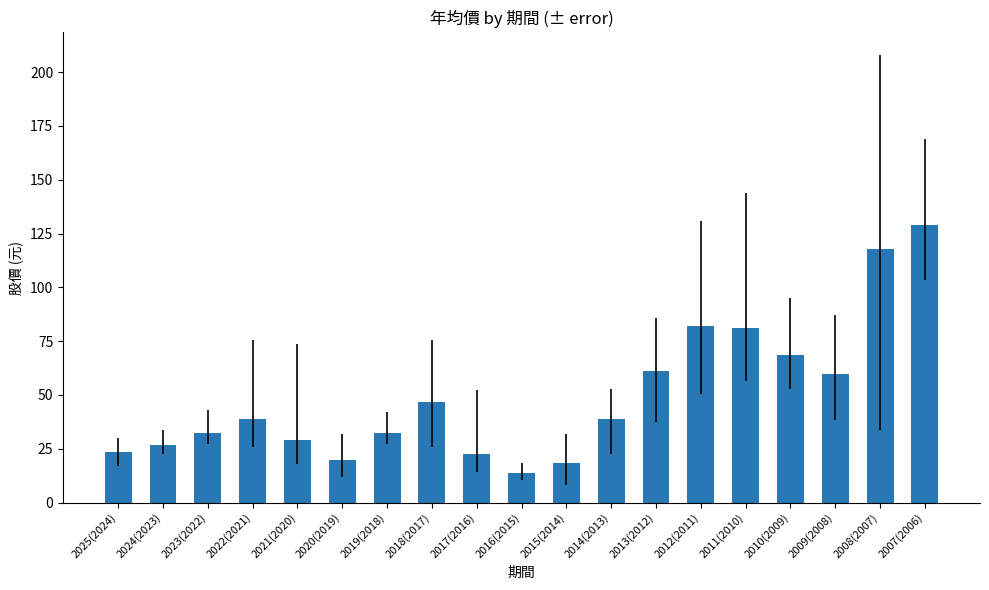

What is the difference between the values at 2018(2017) and 2023(2022)?

14.2